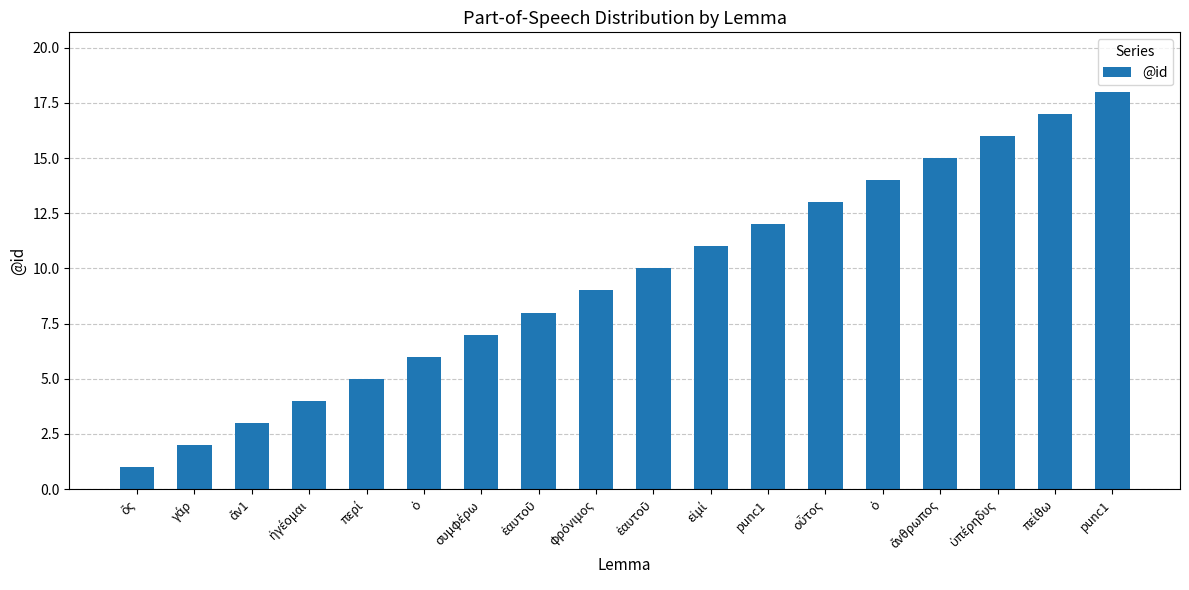

What is the approximate value at punc1, to the nearest 10?

20